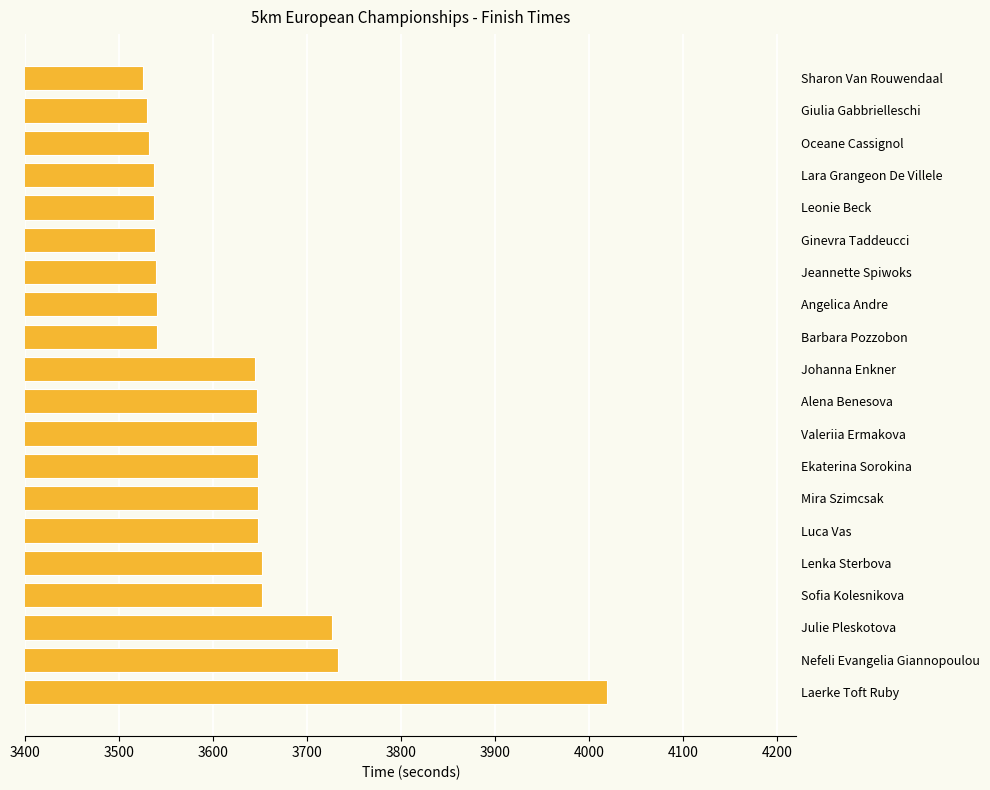

What is the sum of the values at Sofia Kolesnikova and Valeriia Ermakova?

7298.2